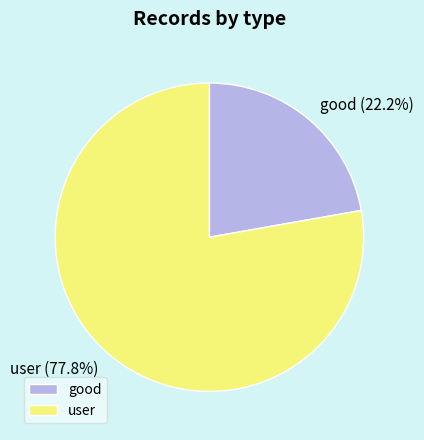

Which has a higher value, user or good?

user